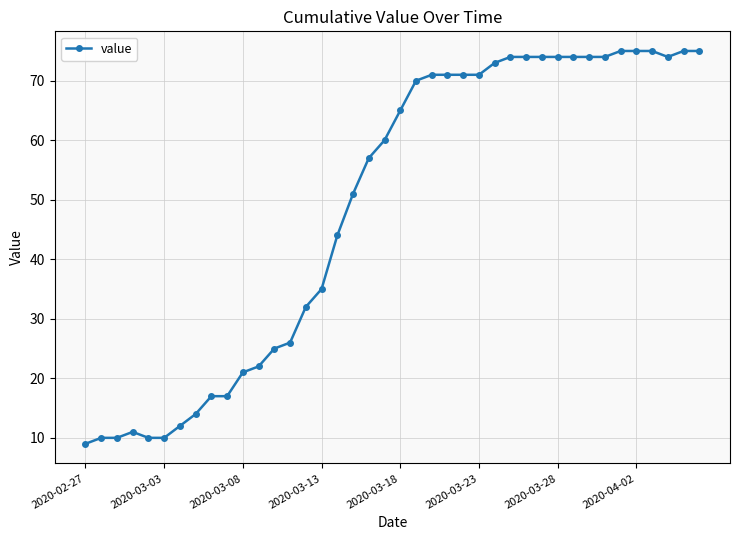

How many distinct data groups are displayed?

1